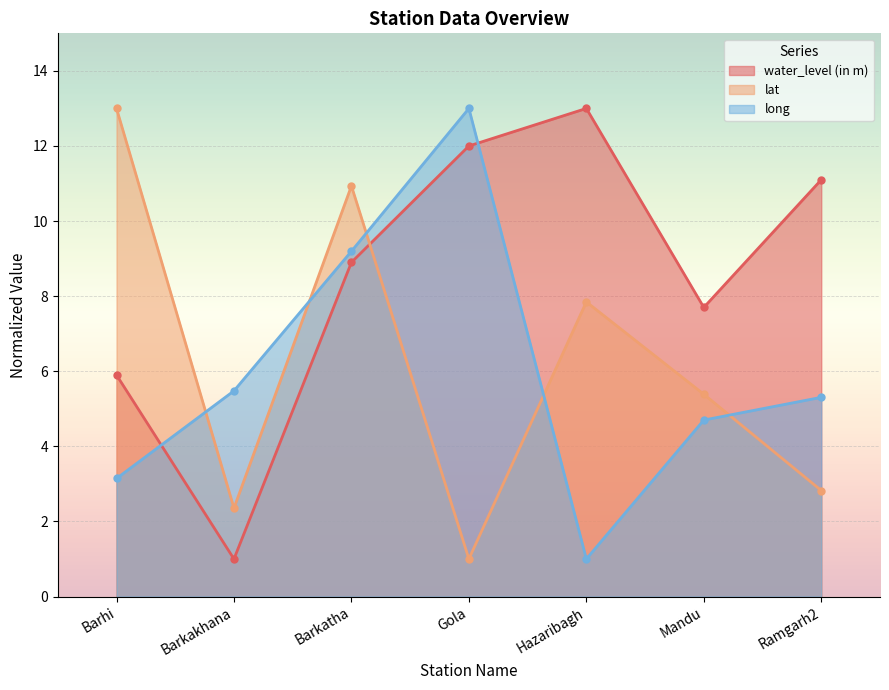

Where do lat and long first cross each other?

Barhi and Barkakhana